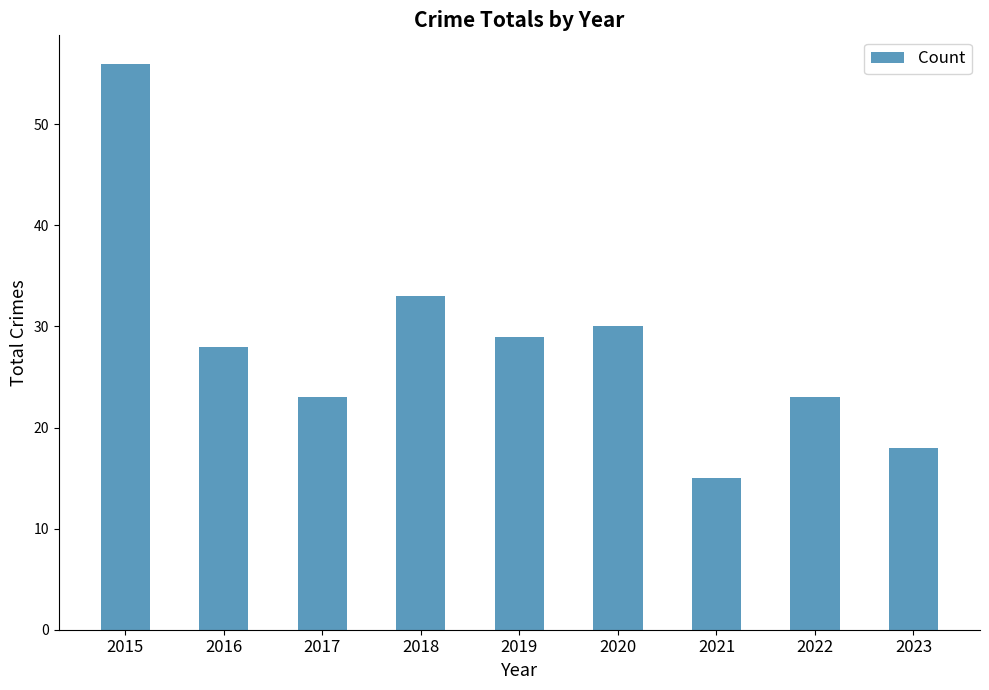

Is it true that the value at 2019 is 15?

False